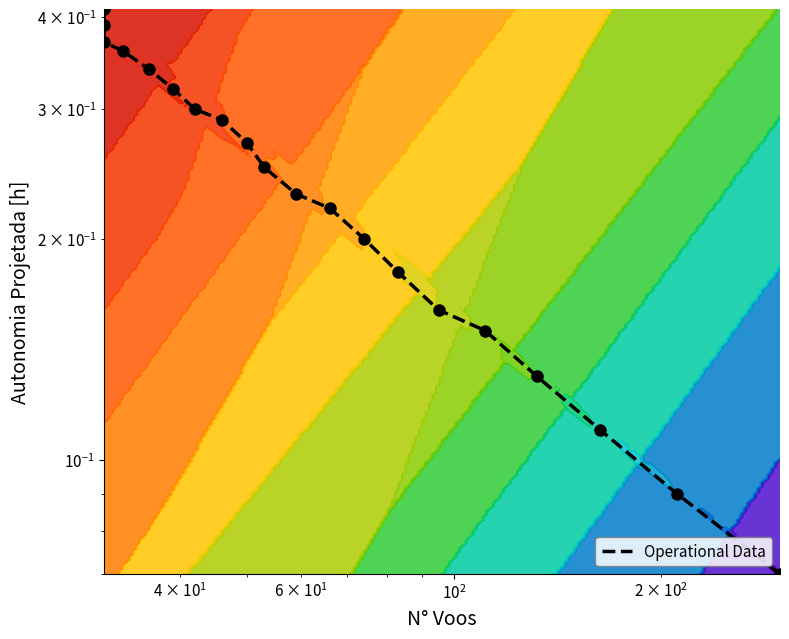

What is the difference between the second highest and minimum values?

0.3